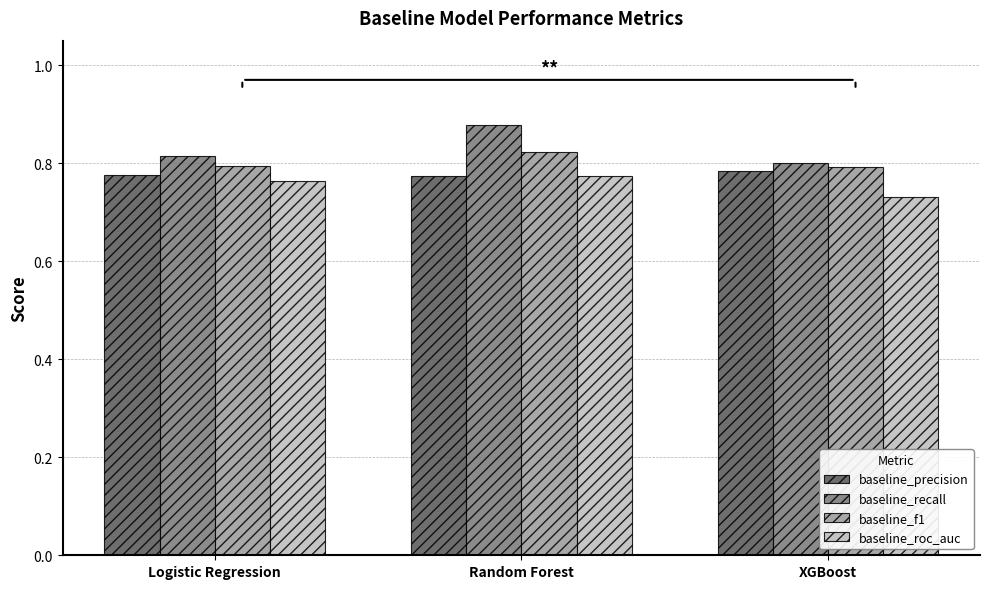

The value of baseline_recall at XGBoost is 1.3. True or false?

False